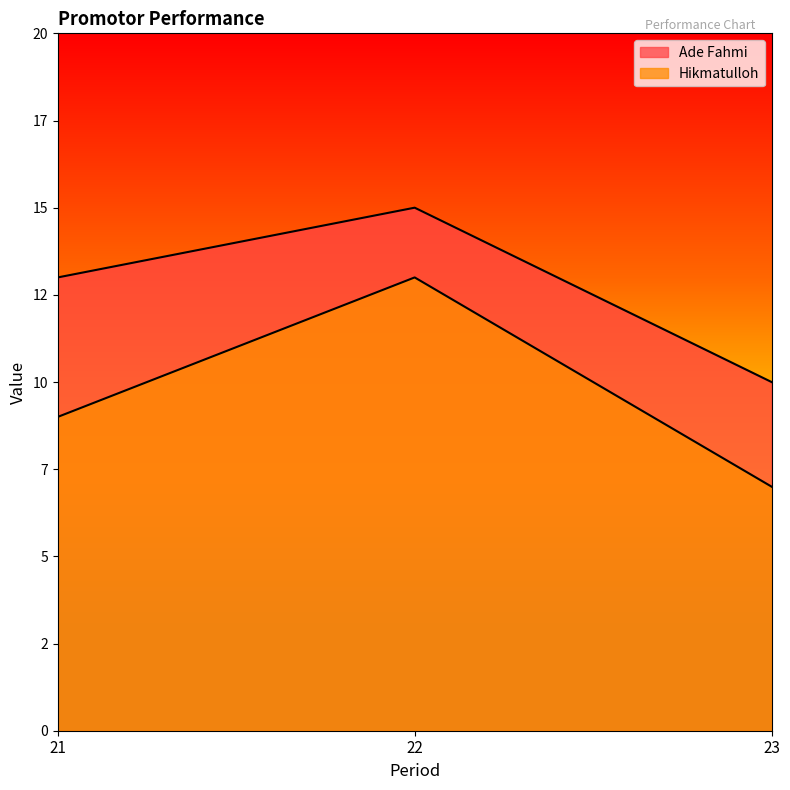

At which label is Hikmatulloh closest to 10?

21